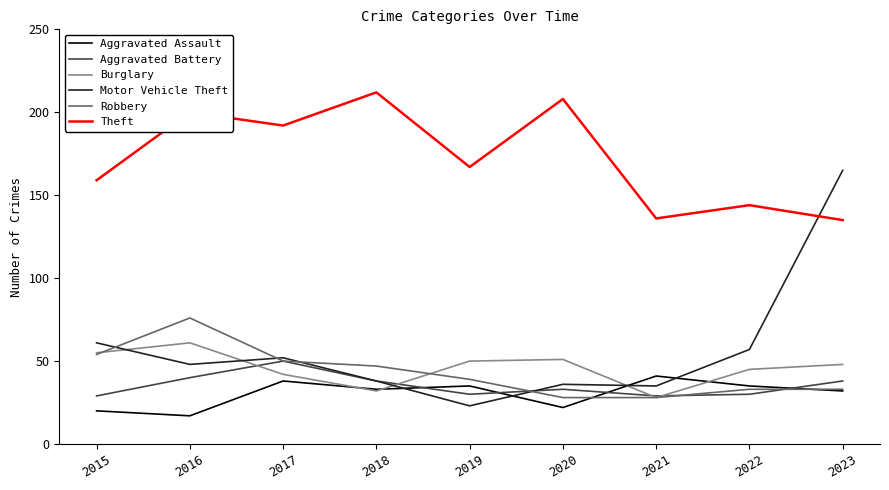

What is the lowest value of the Theft series?

135